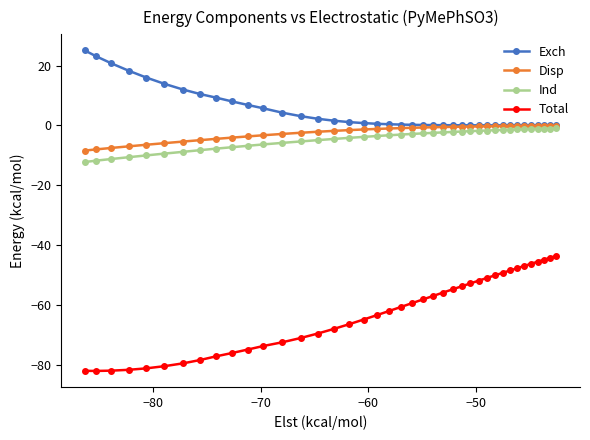

True or false: Total and Disp cross at least once.

False